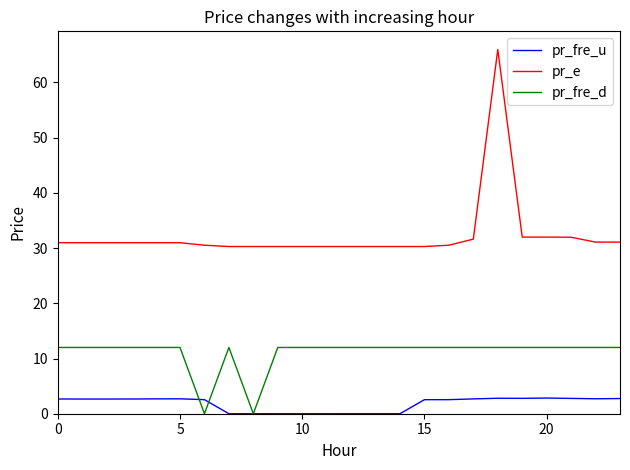

After their last crossing, which series has the higher values: pr_fre_d or pr_fre_u?

pr_fre_d